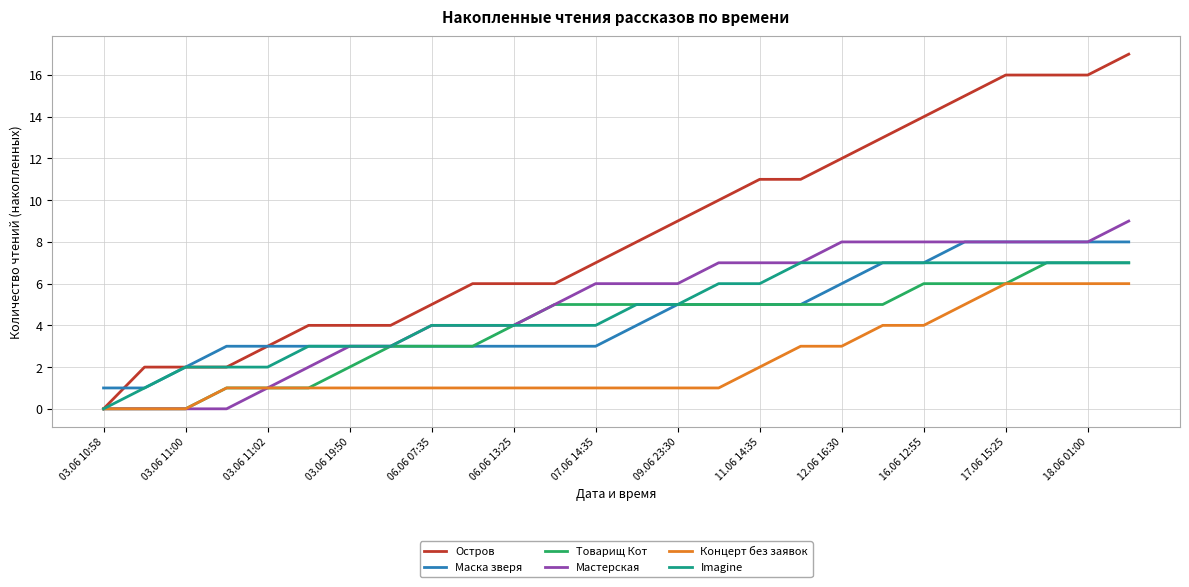

What is the greatest value displayed?

17